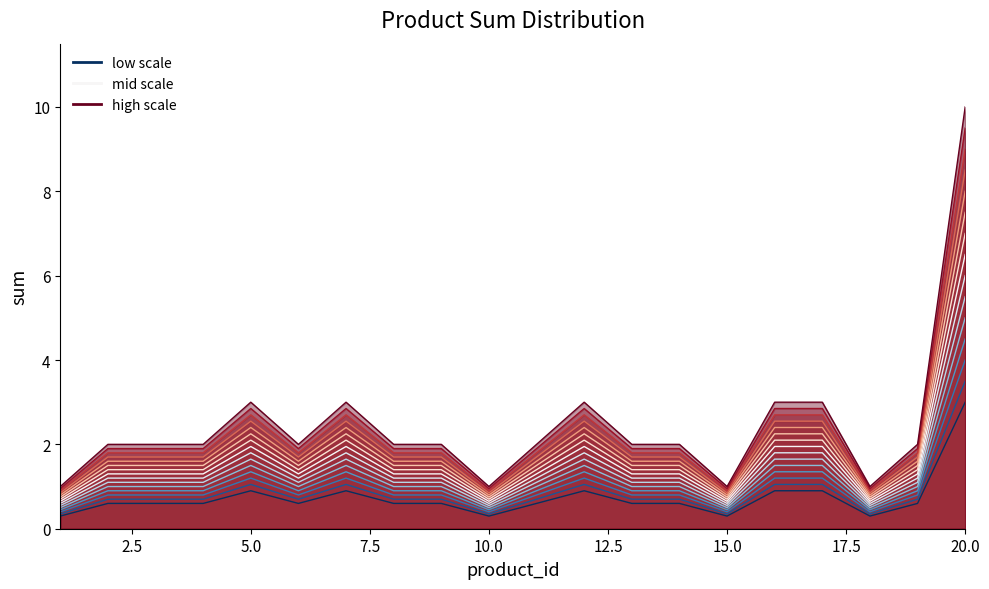

Count the number of values greater than 2.

6